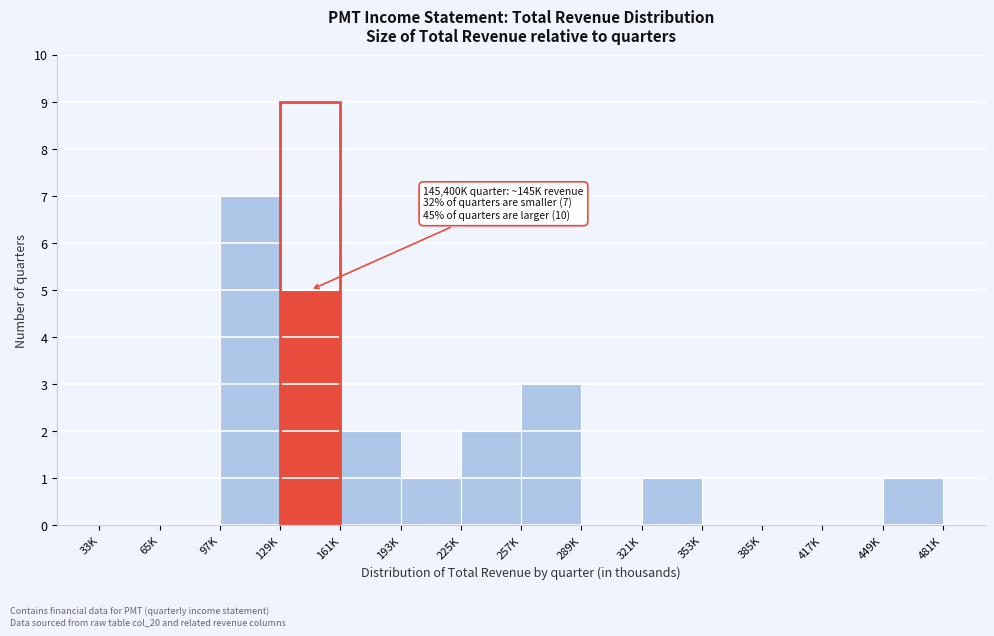

Between 225K and 97K, which is larger?

97K